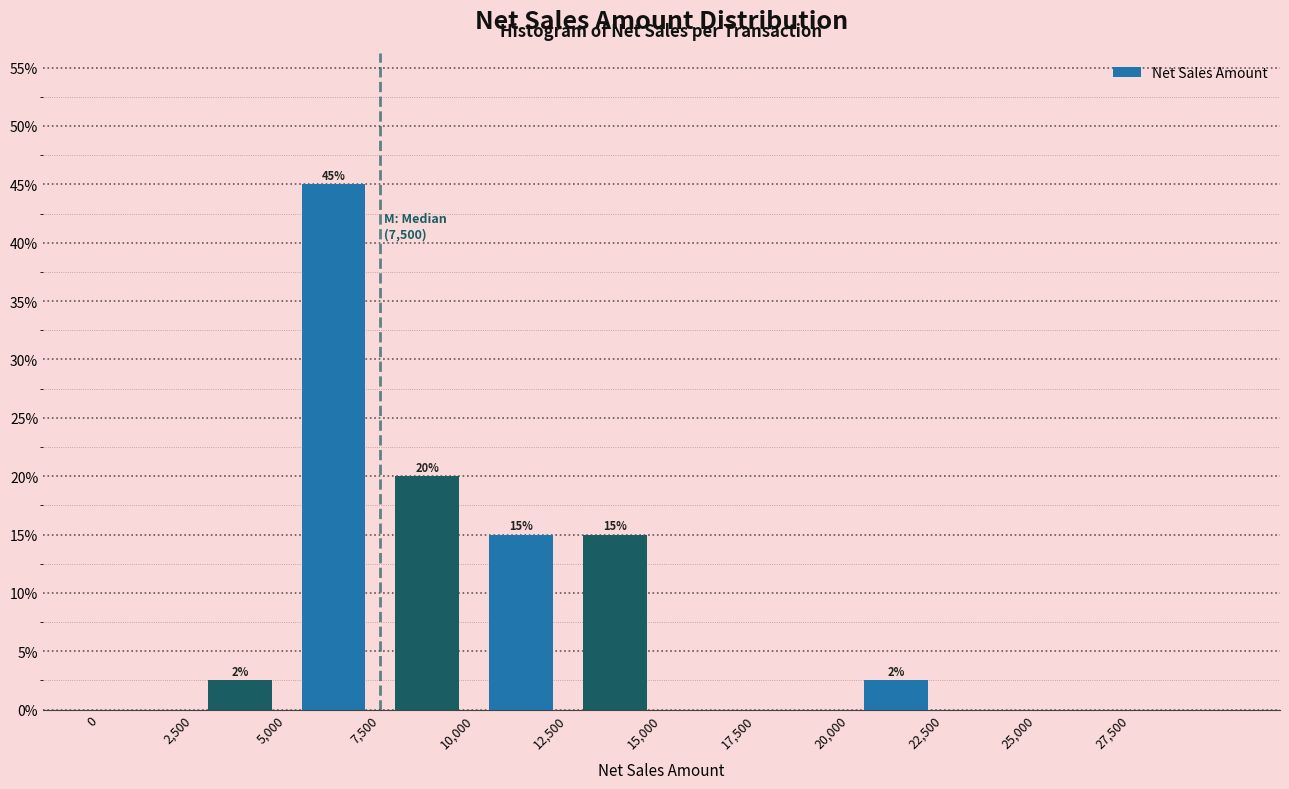

Over which range of the x-axis is the bar tallest?

5000 to 7500